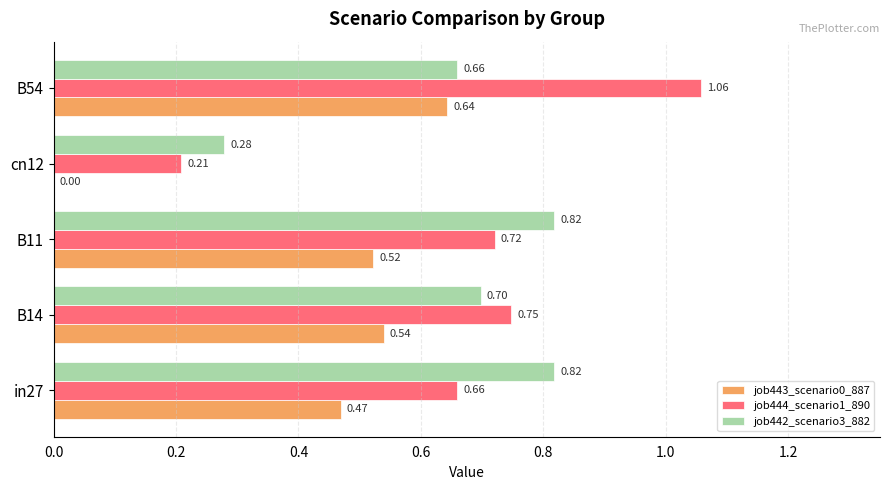

How many data points does each series have?

5